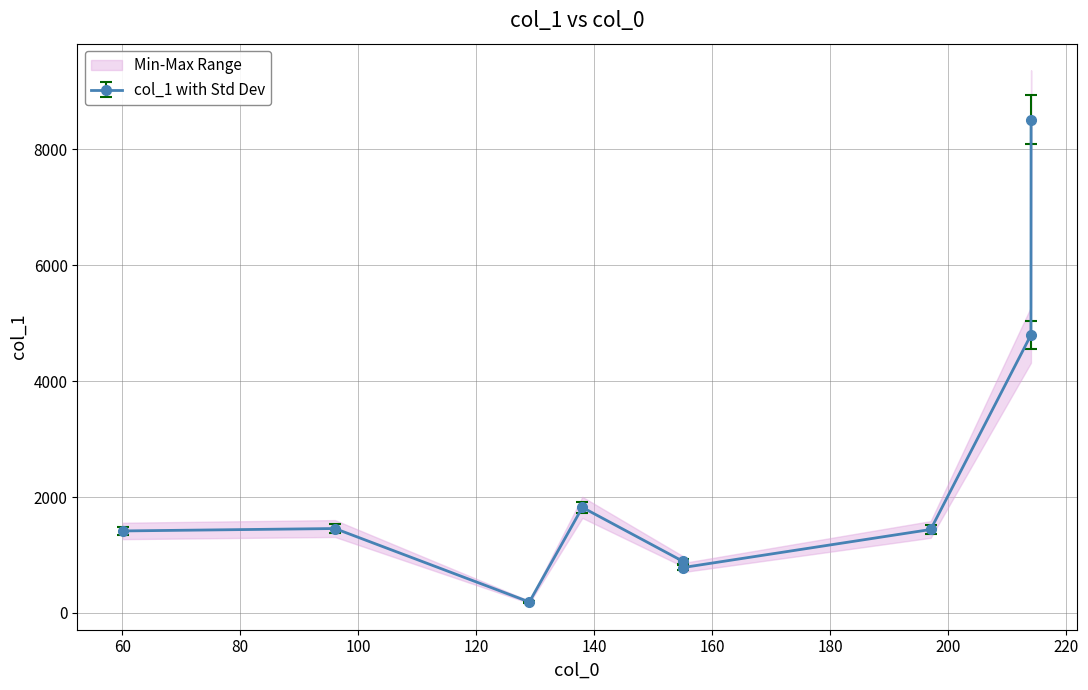

Reading left to right, extract all data points from this chart.

1414.7	1456.3	189.2	1820.7	892.4	783.2	1440.0	4795.9	8509.8